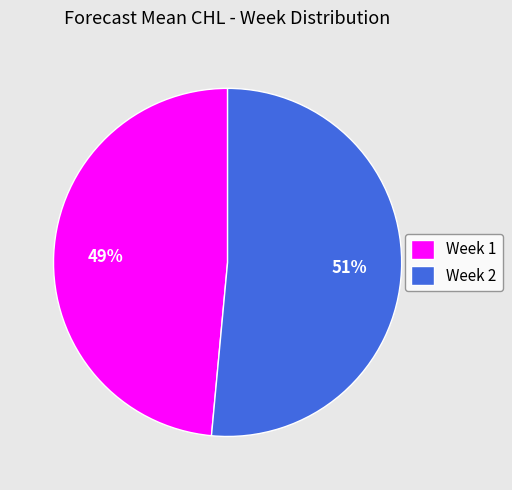

How many segments does this pie chart have?

2